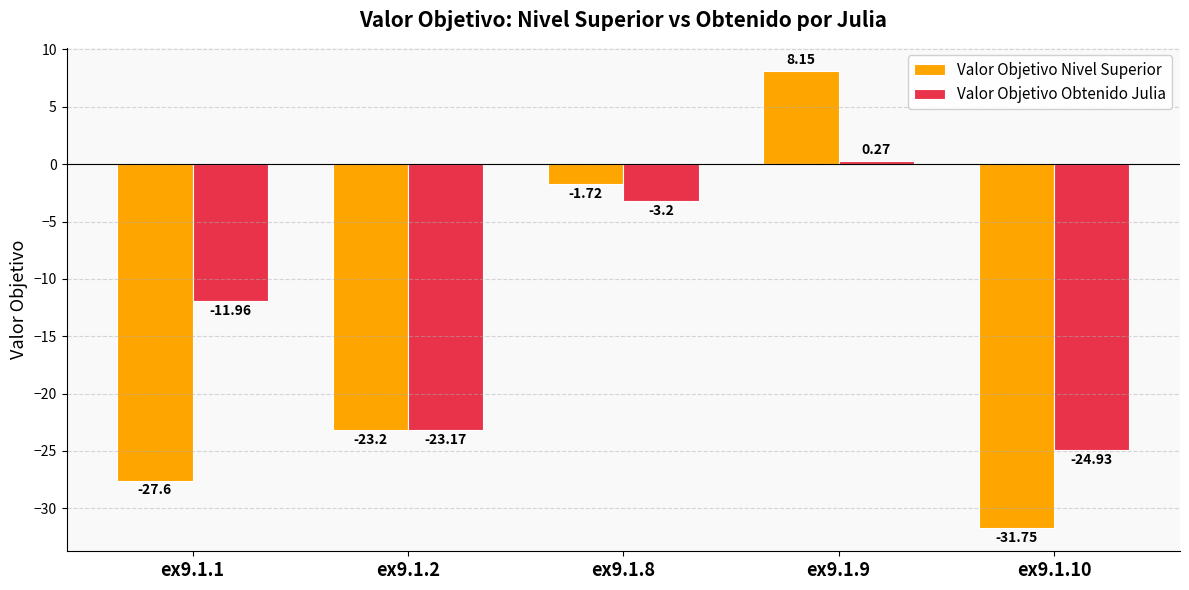

Rank the series by their average value, from highest to lowest.

Valor Objetivo Obtenido Julia, Valor Objetivo Nivel Superior